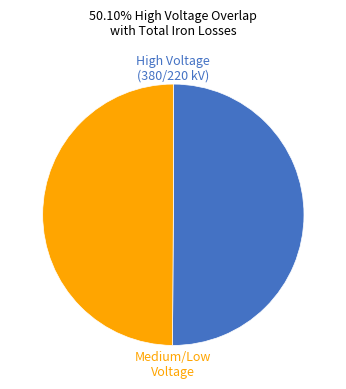

The High Voltage (380/220 kV) slice represents 50% of the pie. True or false?

True